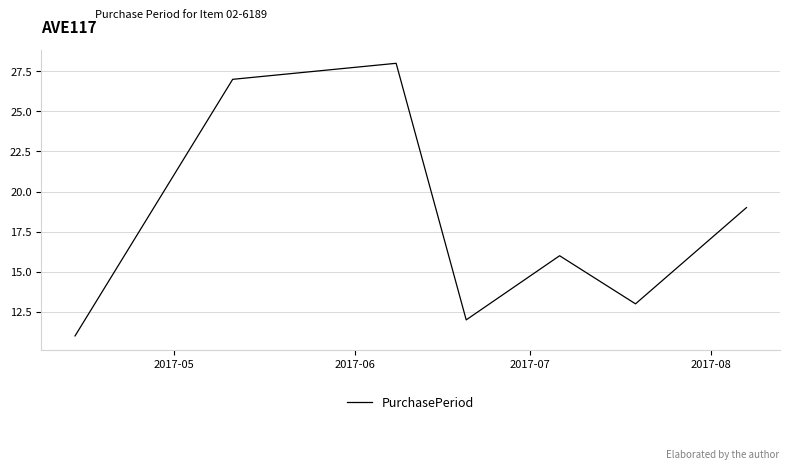

What is the greatest value displayed?

28